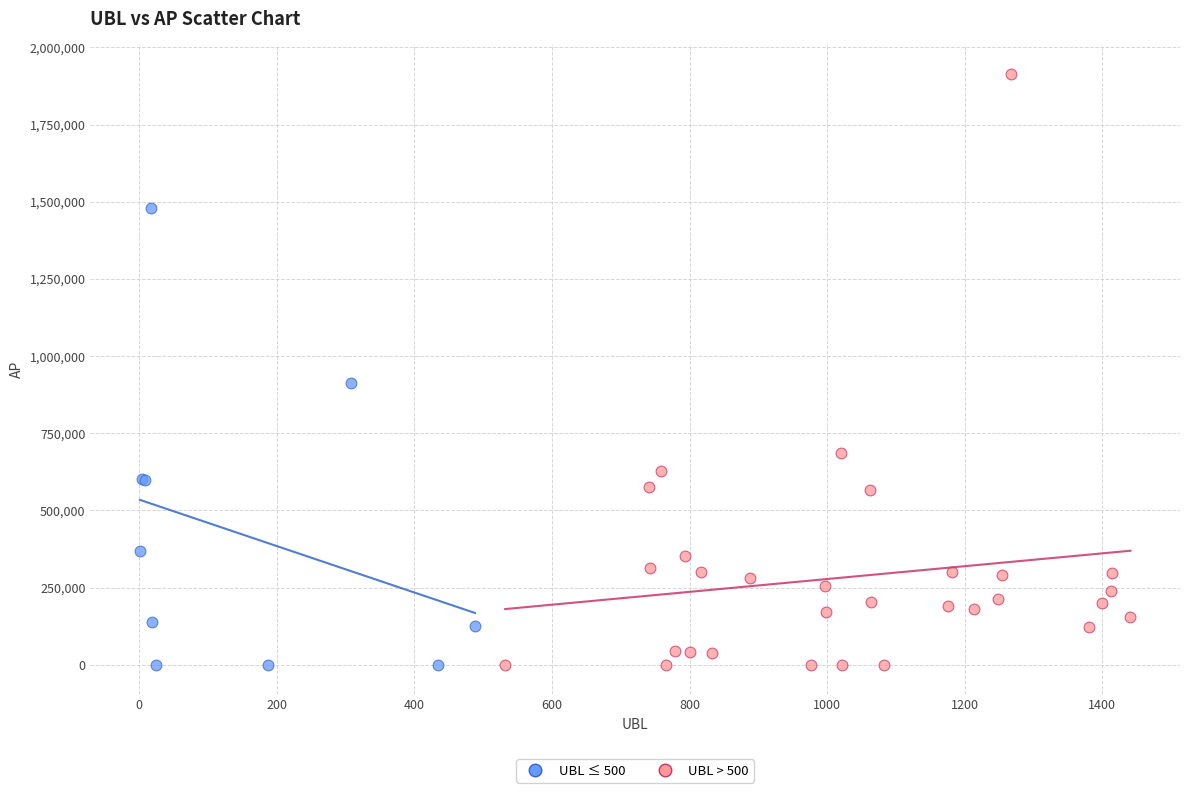

Which series contains the highest Y value?

UBL > 500